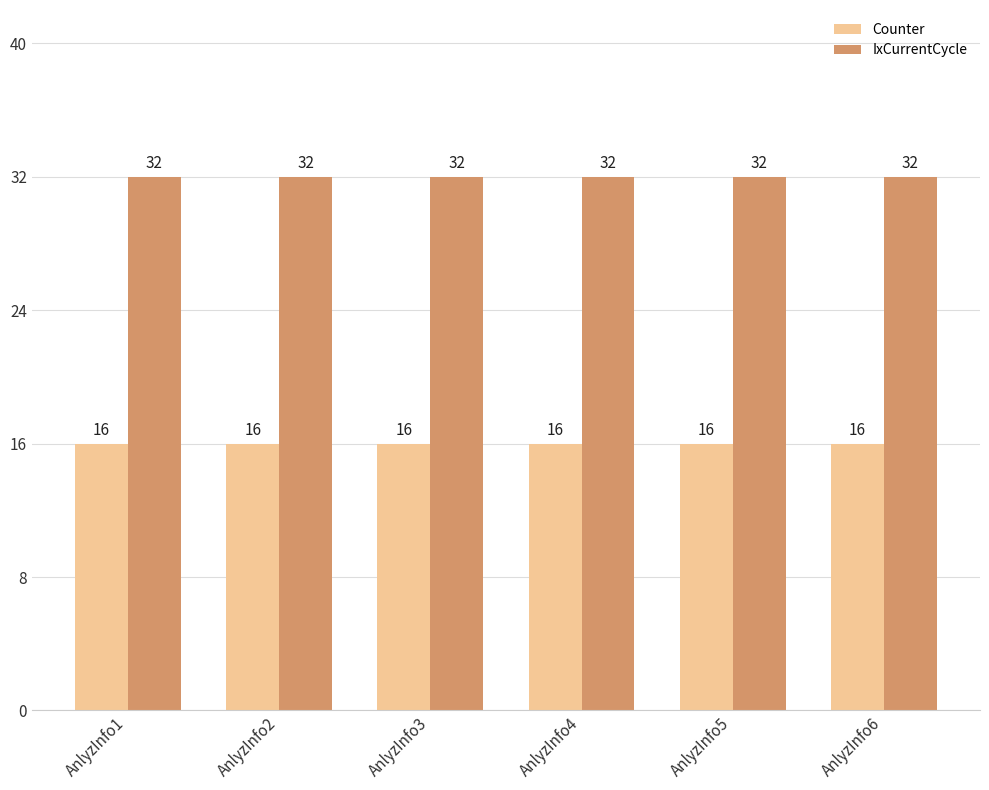

Reading left to right, extract all data points from this chart.

Counter: AnlyzInfo1=16	AnlyzInfo2=16	AnlyzInfo3=16	AnlyzInfo4=16	AnlyzInfo5=16	AnlyzInfo6=16
IxCurrentCycle: AnlyzInfo1=32	AnlyzInfo2=32	AnlyzInfo3=32	AnlyzInfo4=32	AnlyzInfo5=32	AnlyzInfo6=32